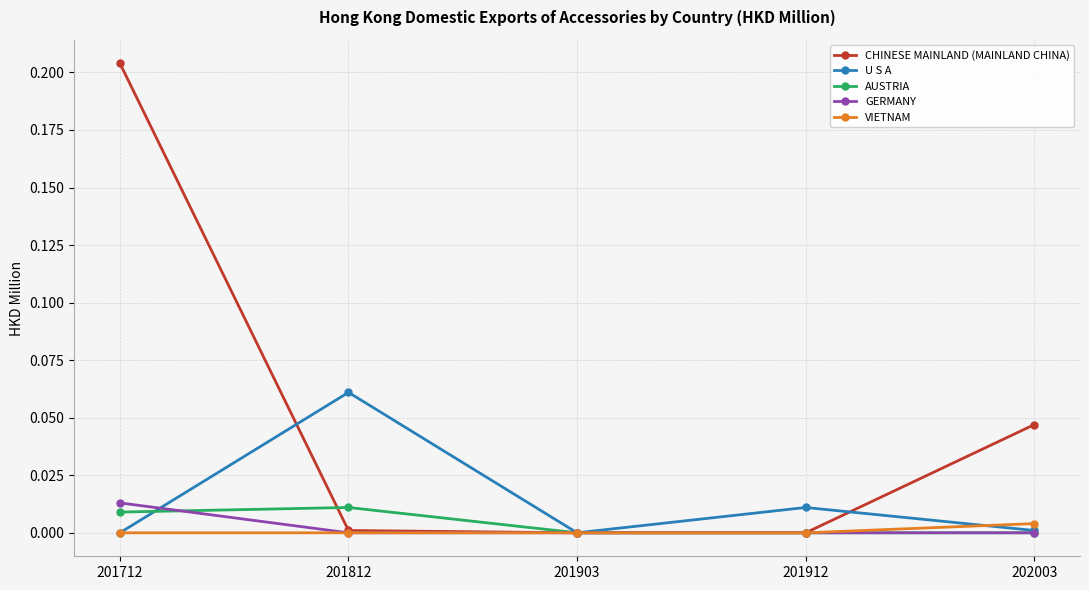

What are all the series names shown in the legend?

CHINESE MAINLAND (MAINLAND CHINA), U S A, AUSTRIA, GERMANY, VIETNAM